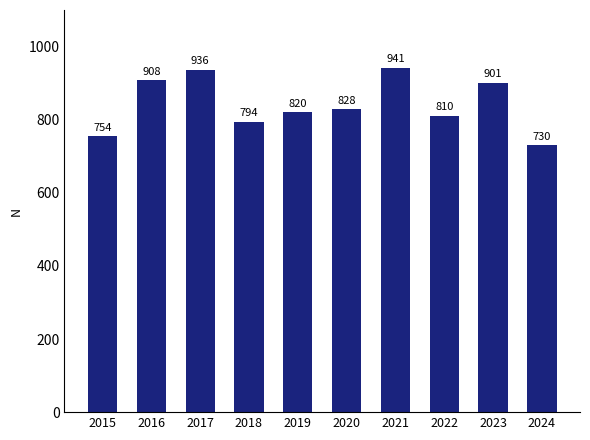

What is the sum of the values at 2017 and 2021?

1877